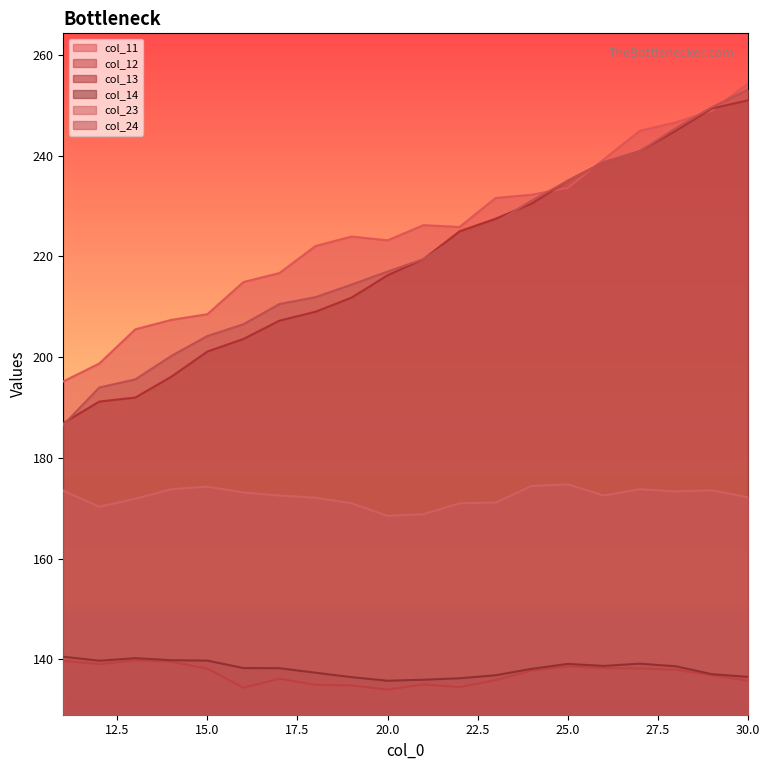

How many lines are shown in the chart?

6